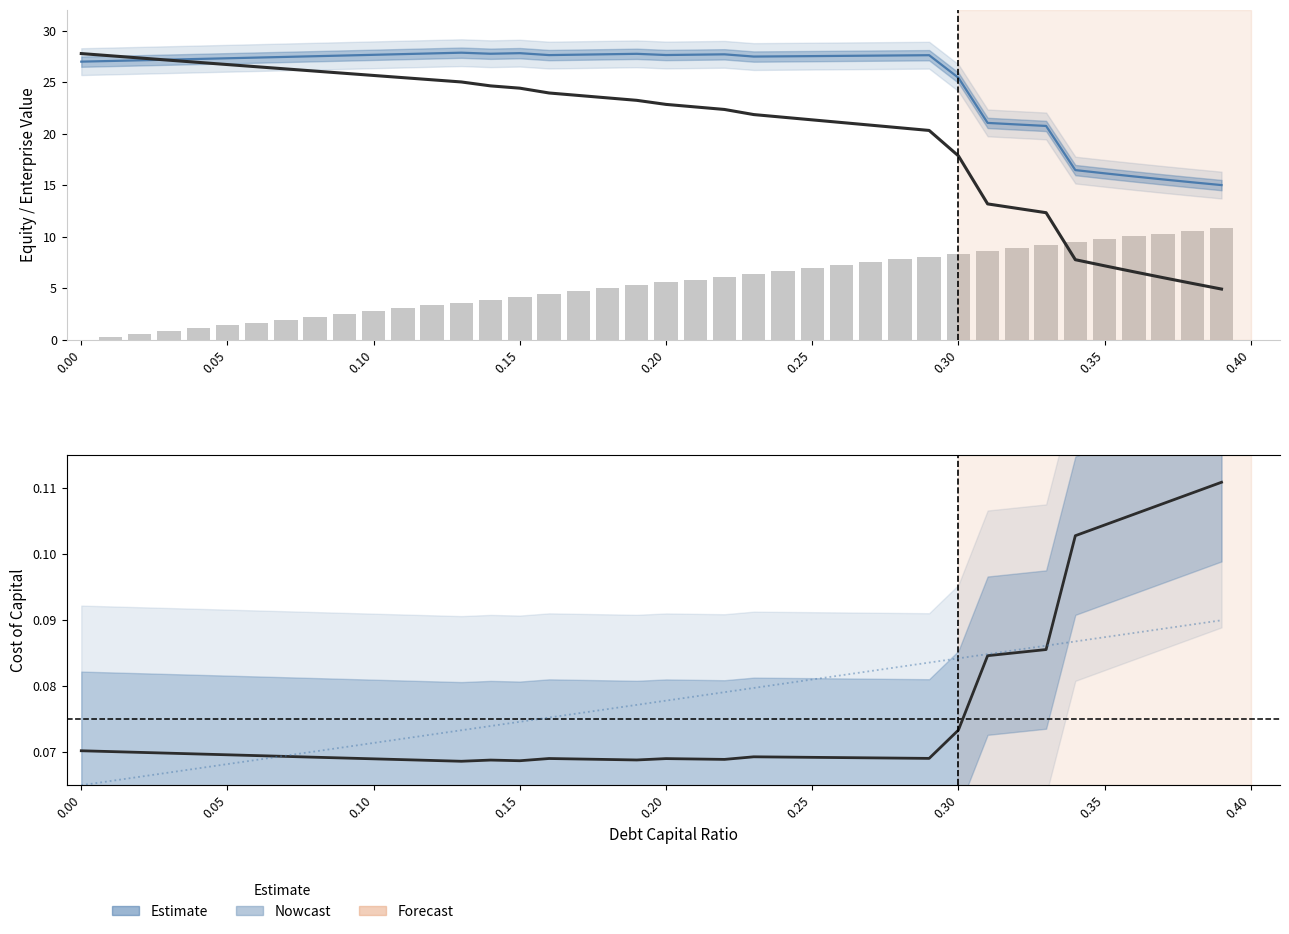

True or false: enterprise_value has a value of 8.5 at 27.

False